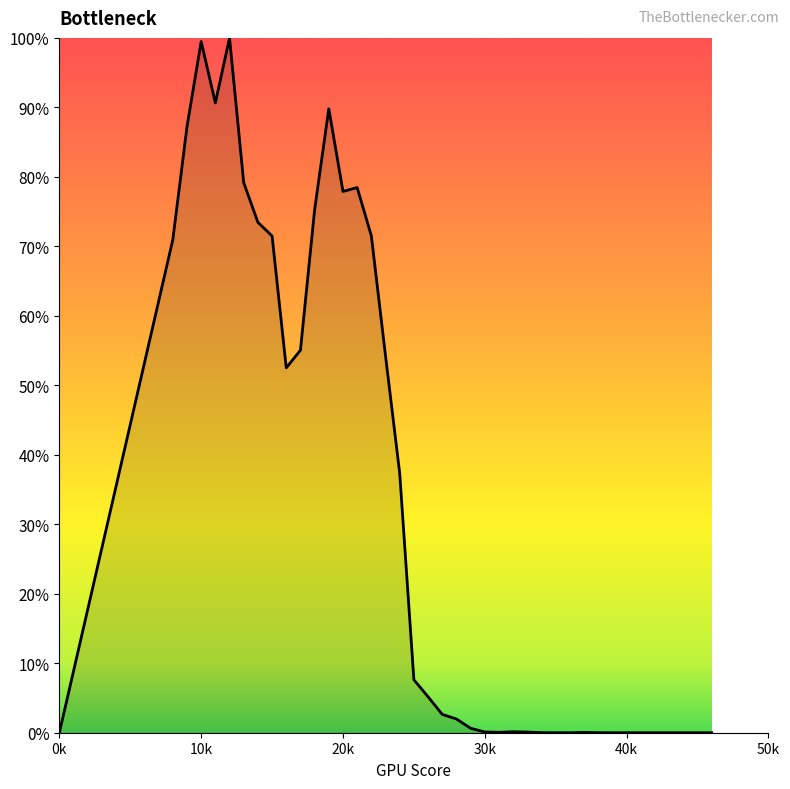

What is the greatest value displayed?

100.0